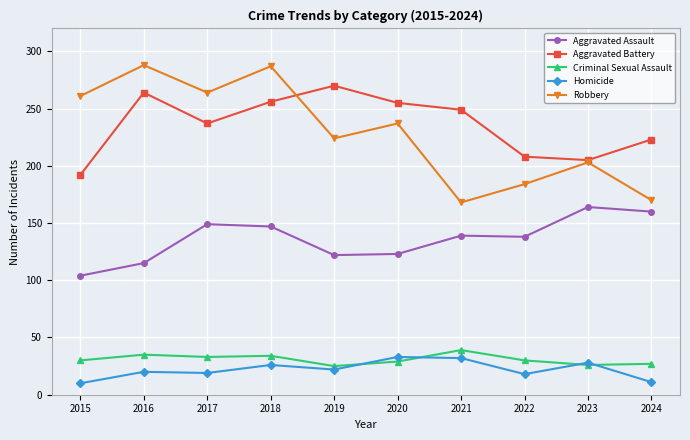

In Robbery, how many points are higher than both neighbors (excluding endpoints)?

4